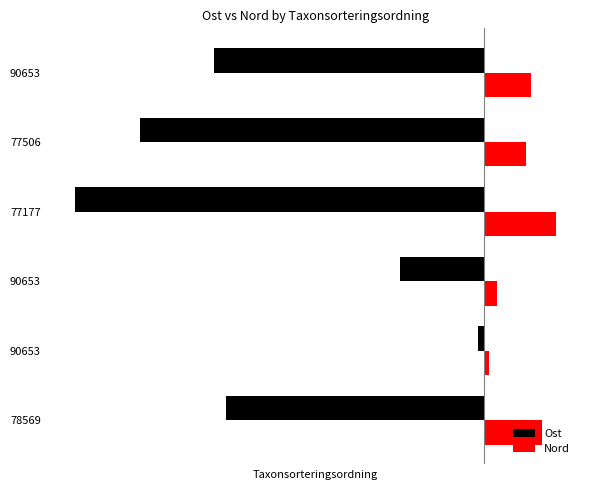

What are all the series names shown in the legend?

Ost, Nord